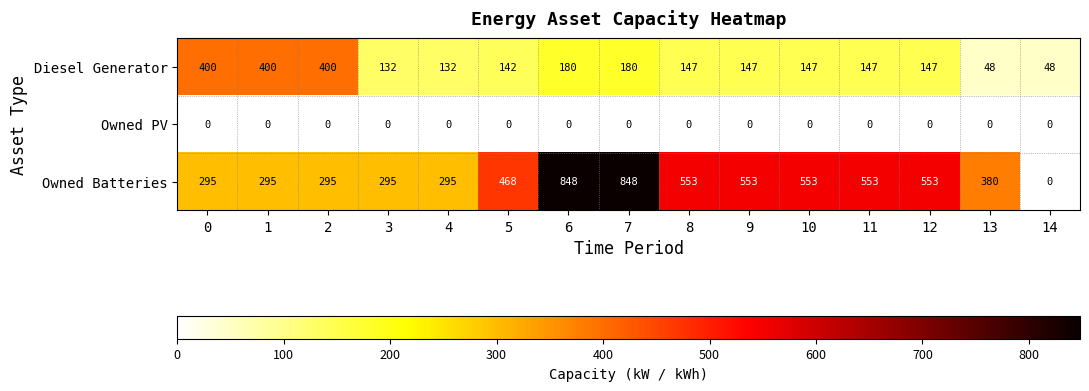

What is the average value of the Owned Batteries series?

452